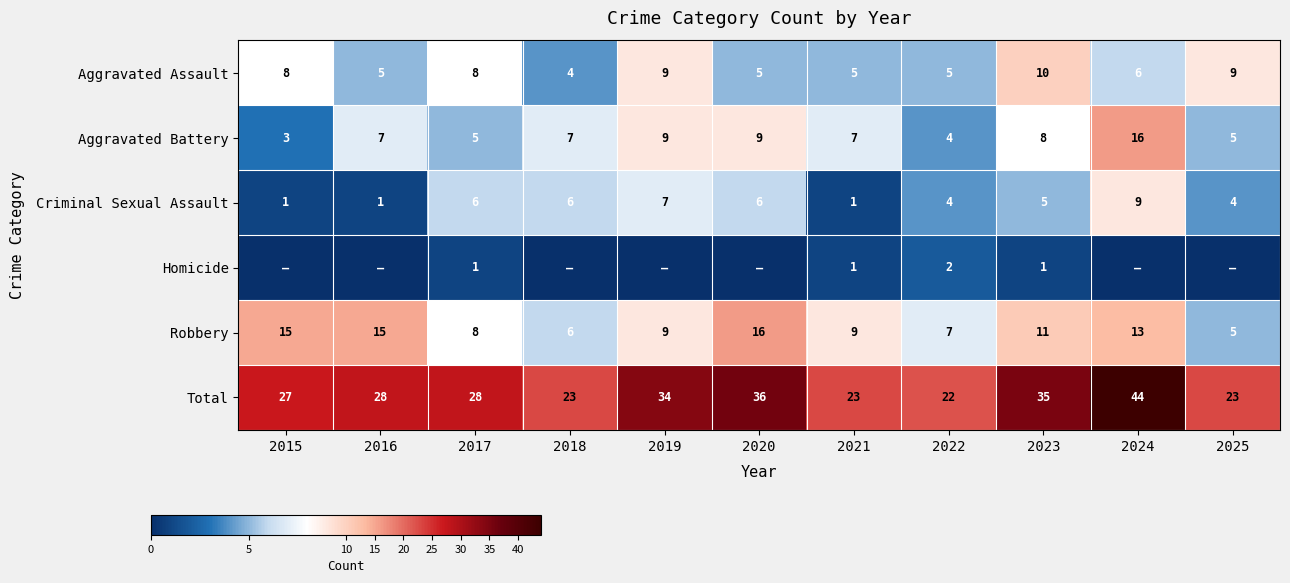

What is the sum of all Robbery values?

114